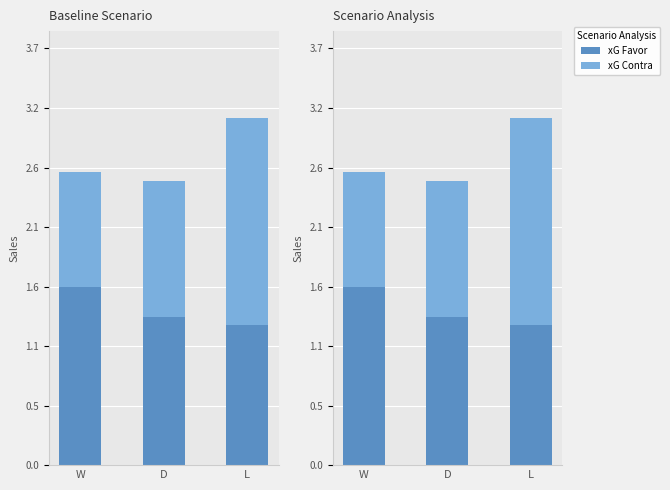

Are the bars horizontal?

No